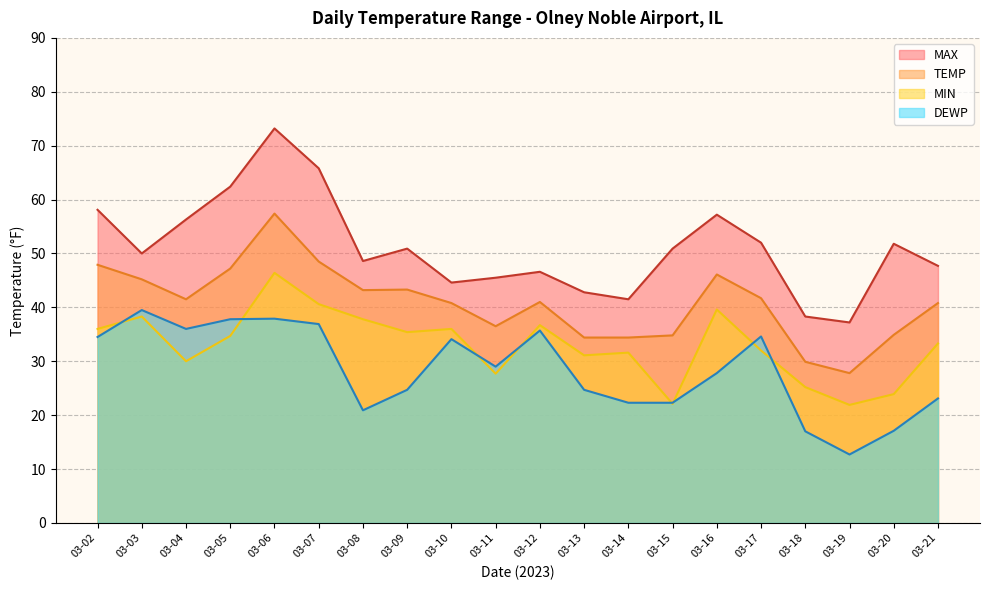

At which label does MAX first exceed 50?

03-02